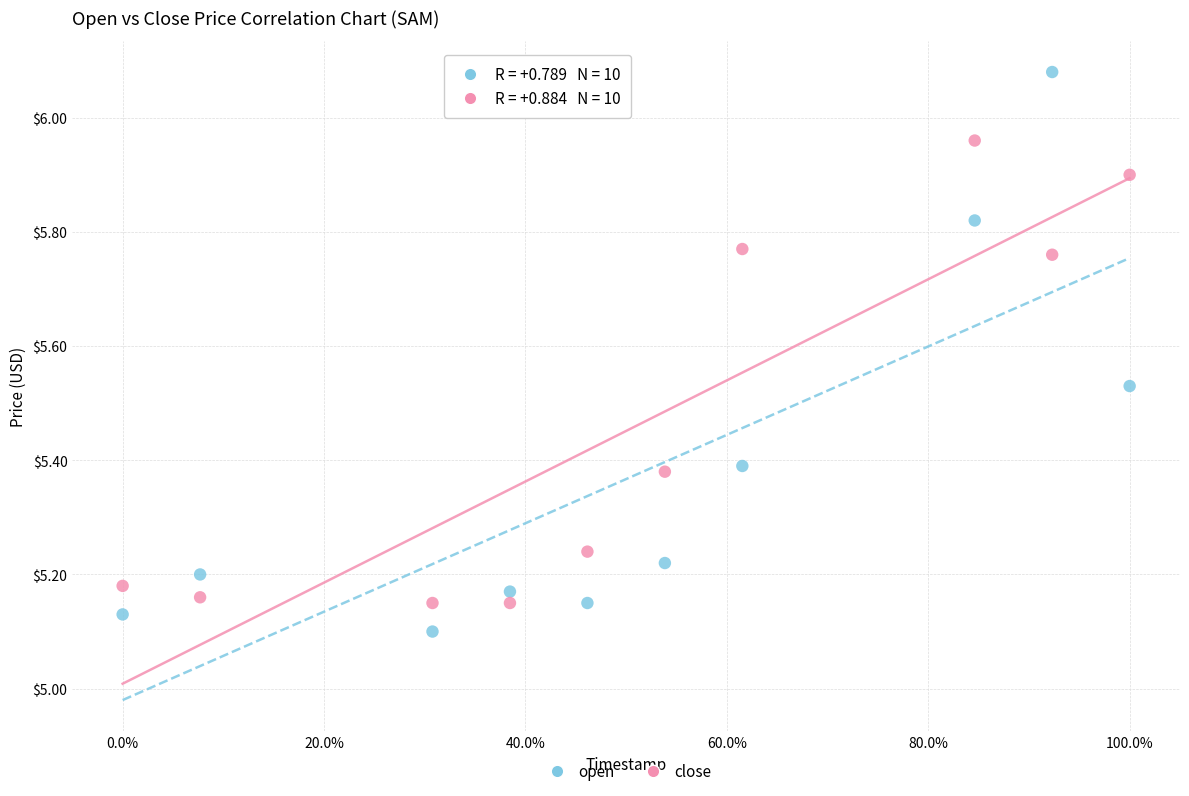

Which series has the widest spread of Y values?

open